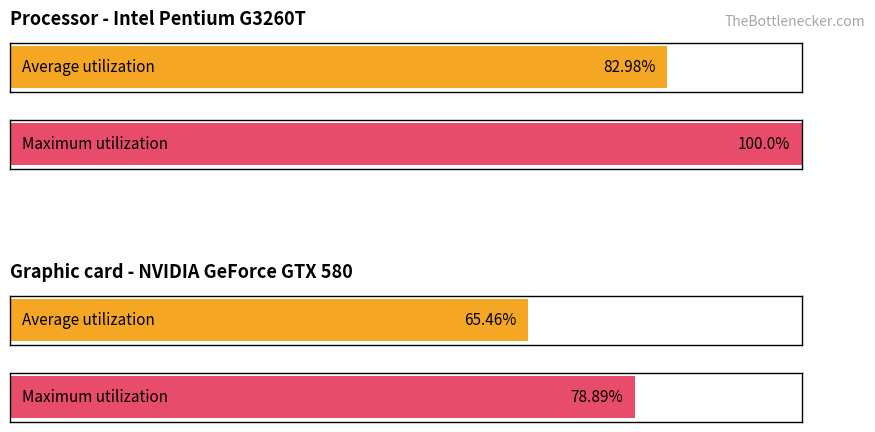

Between 2 and 10, which series saw the biggest shift?

Average utilization